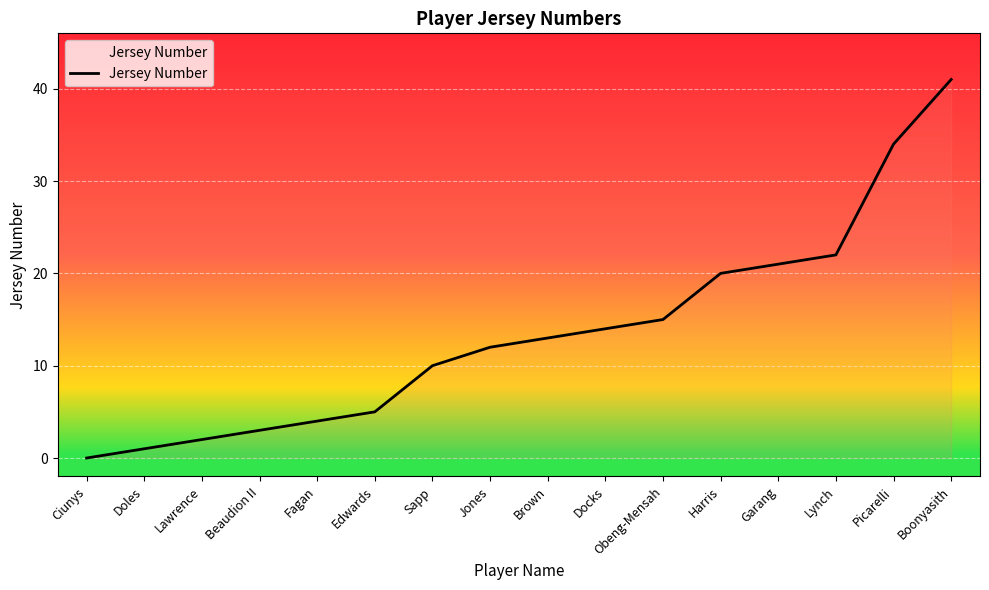

At which category does the chart reach its peak across all series?

Boonyasith